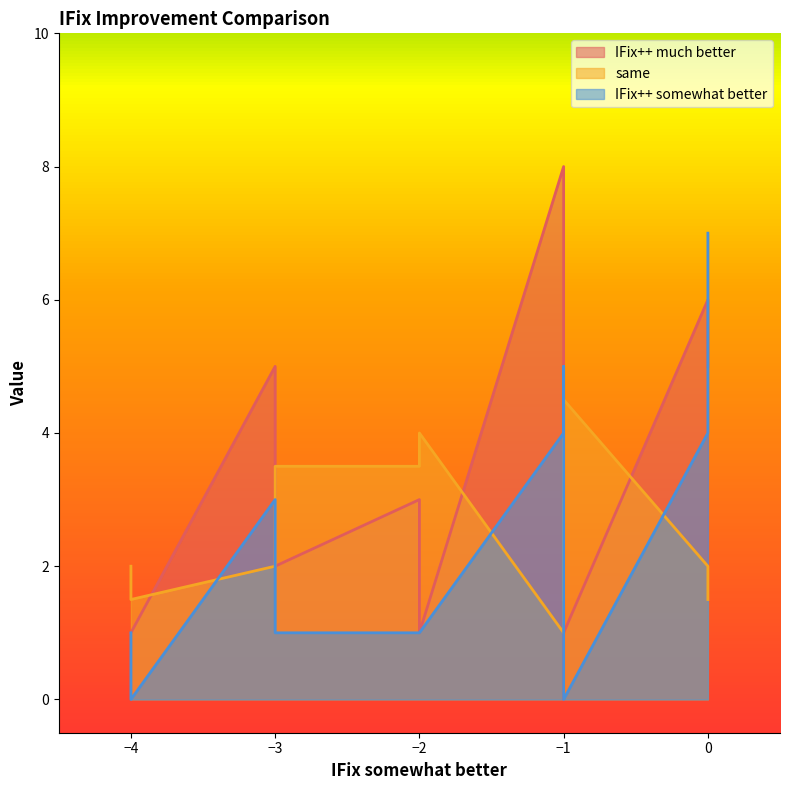

Is it true that same equals 2.1 at -1?

False